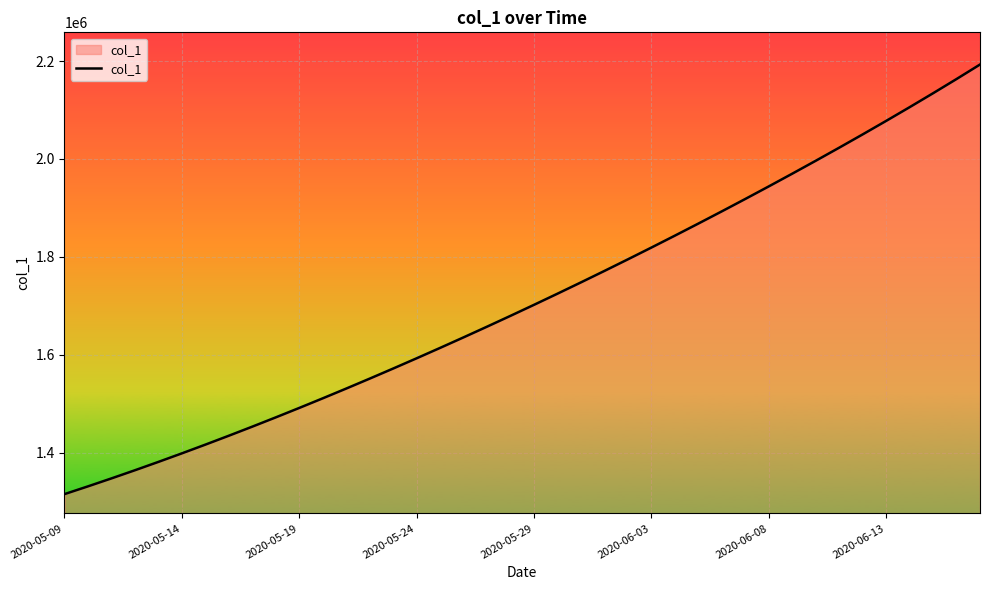

What is the smallest value displayed?

1315099.0